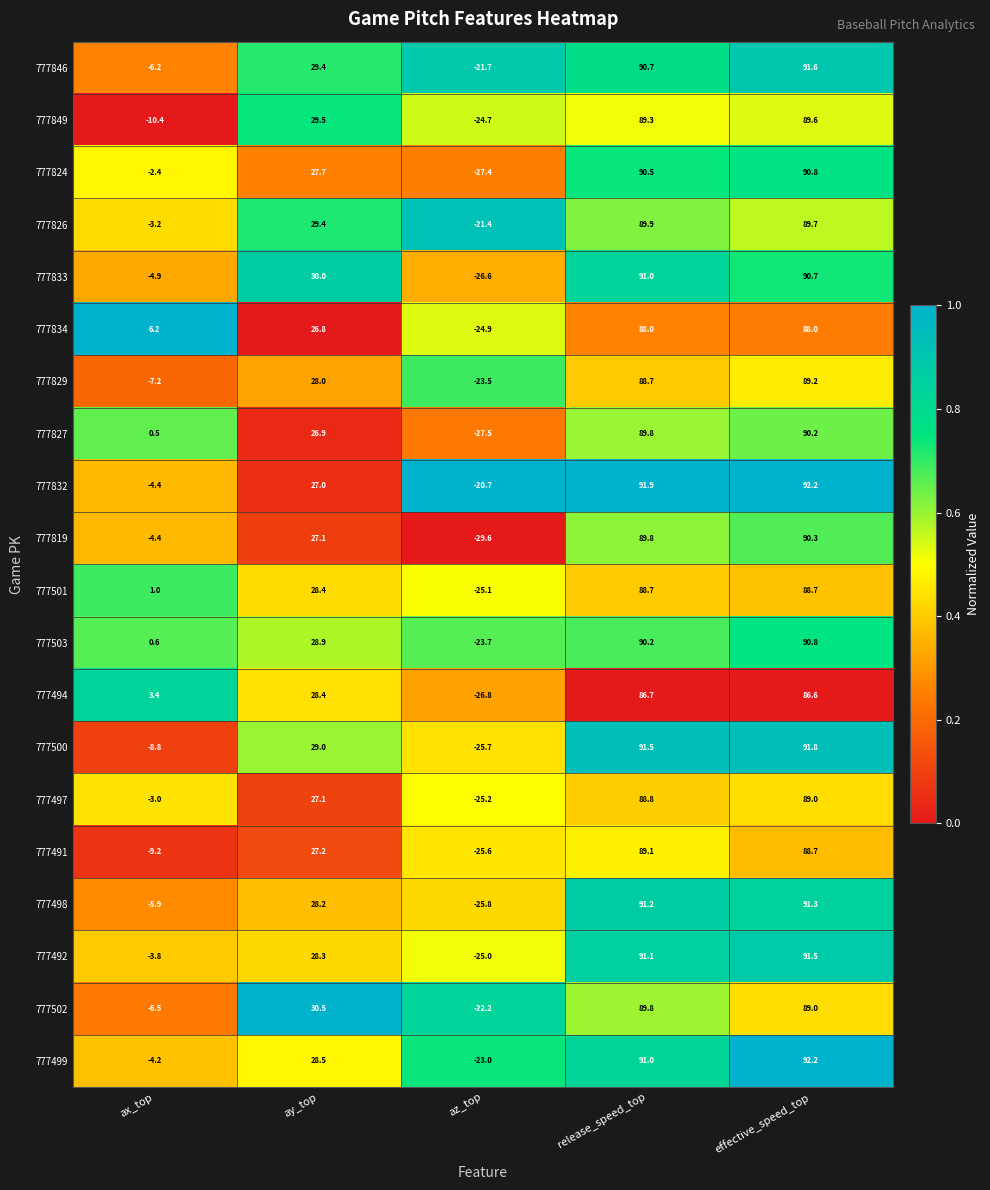

What is the difference between the highest and lowest values at az_top?

8.9